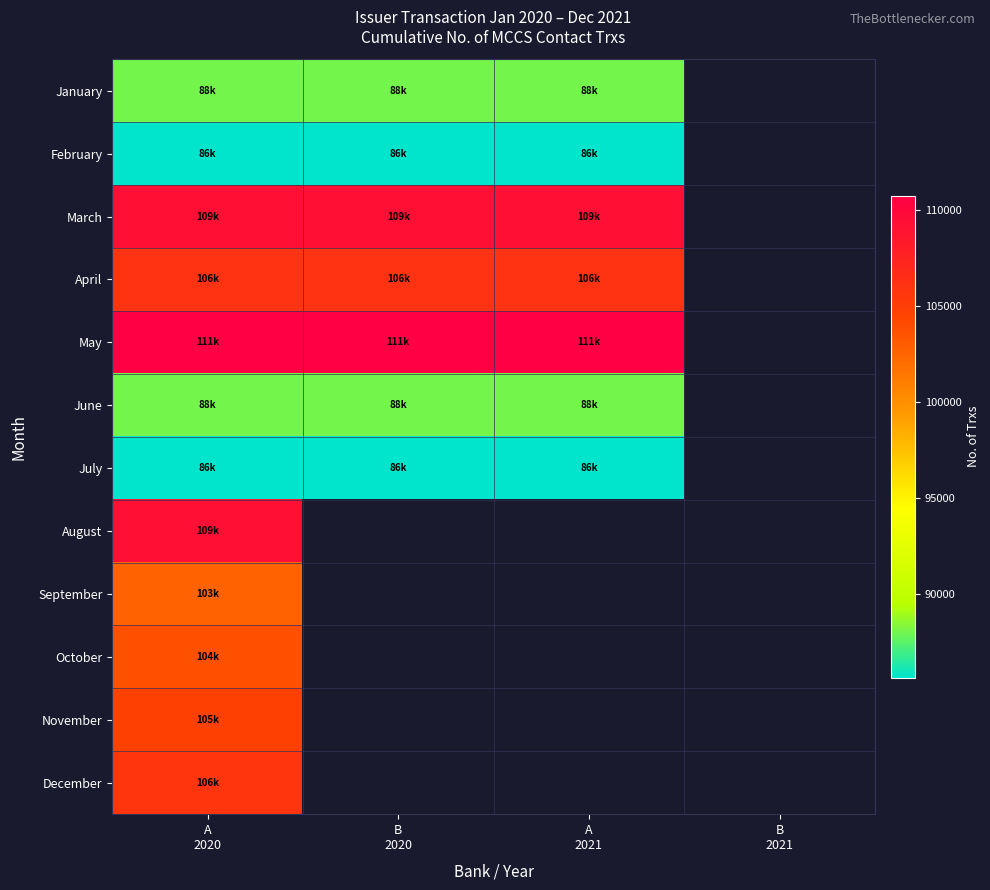

List the series in order of their peak value, lowest first.

February, July, January, June, September, October, November, December, April, March, August, May